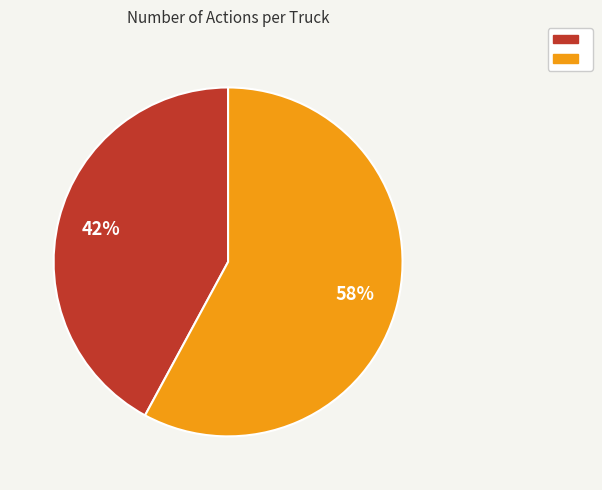

Is there a majority slice in this chart?

Yes